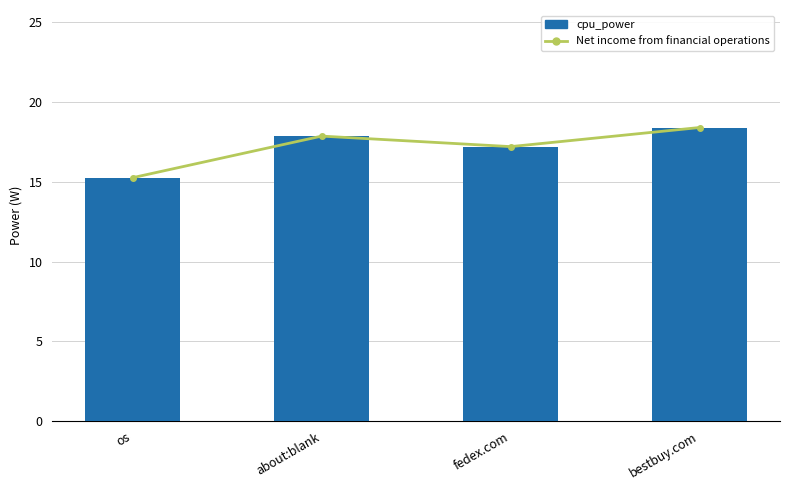

Reading left to right, list all the values displayed in this chart.

Net income from financial operations: os=15.3	about:blank=17.9	fedex.com=17.2	bestbuy.com=18.4
cpu_power: os=15.3	about:blank=17.9	fedex.com=17.2	bestbuy.com=18.4